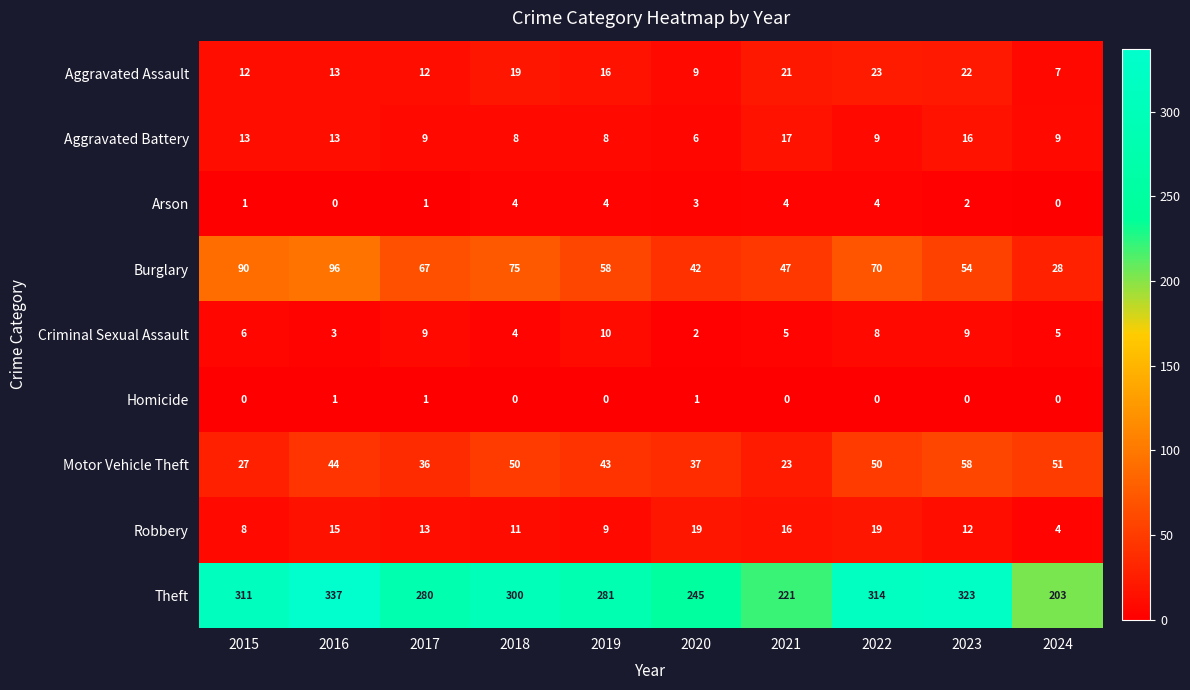

Which series has the largest range (max minus min)?

Theft